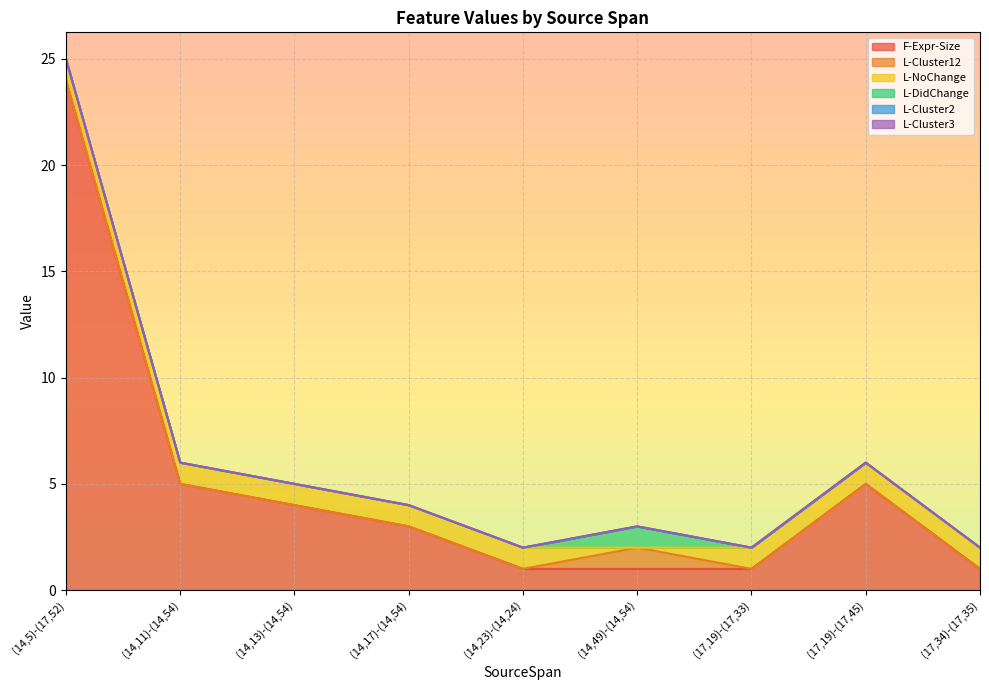

What is the difference between the second highest and minimum values in the L-NoChange series?

1